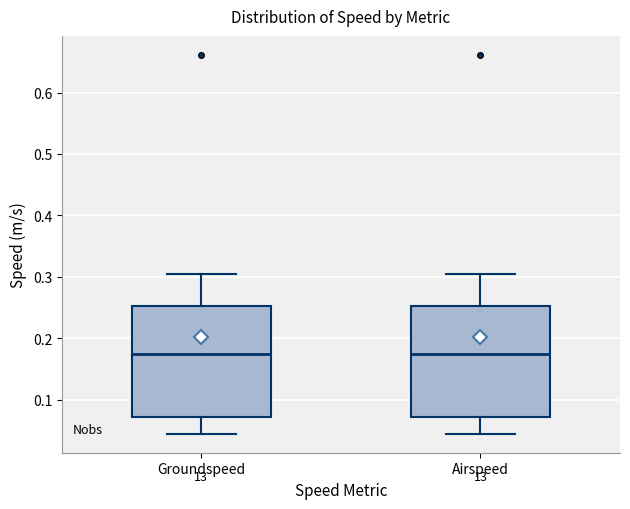

Reading left to right, read every box against the y-axis: the position of its median line, the range the box covers, and the ends of its whiskers. The values are not printed on the chart, so give them approximately, as read against the axis.

Groundspeed: median 0.17, box 0.07 to 0.25, whiskers 0.04 to 0.30
Airspeed: median 0.17, box 0.07 to 0.25, whiskers 0.04 to 0.30